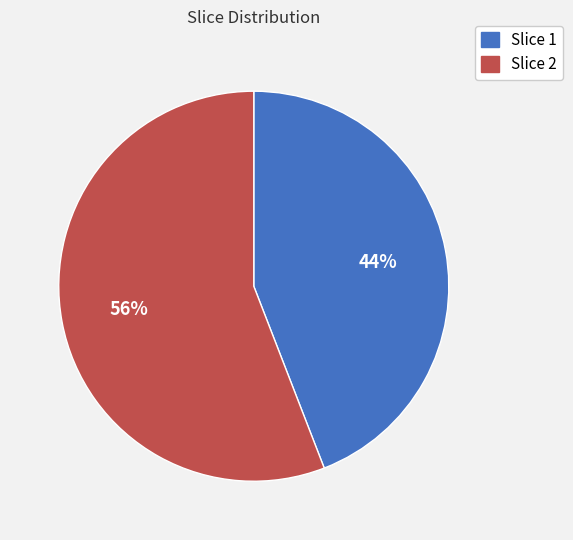

Which has a higher value, Slice 2 or Slice 1?

Slice 2